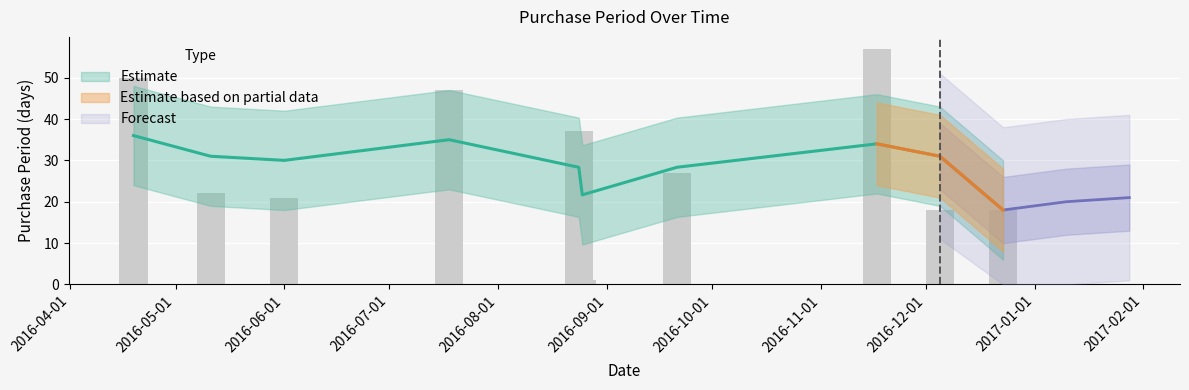

Reading left to right, what are all the values shown in this chart?

50	22	21	47	37	1	27	57	18	18